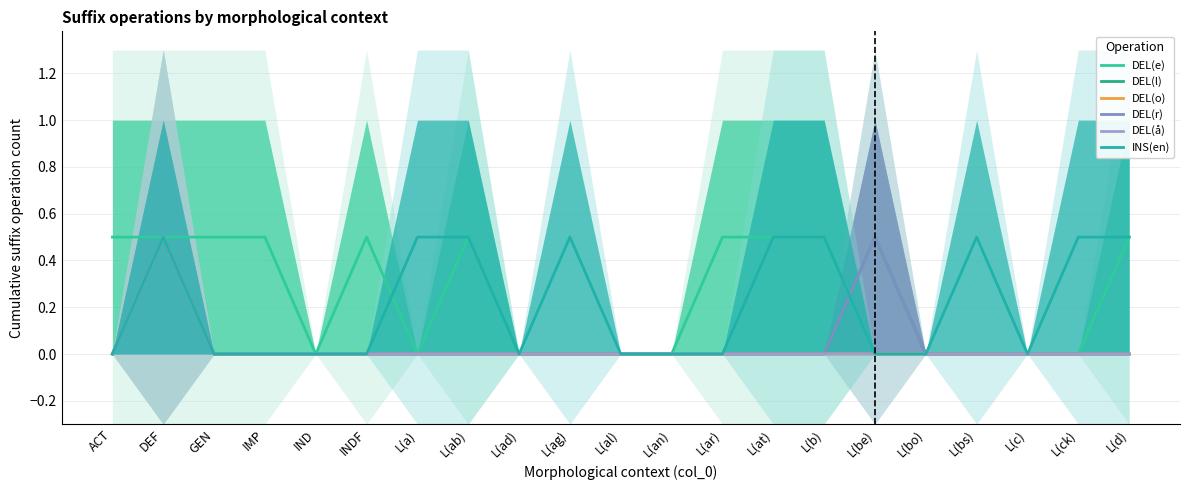

True or false: DEL(r) and DEL(o) cross at least once.

False